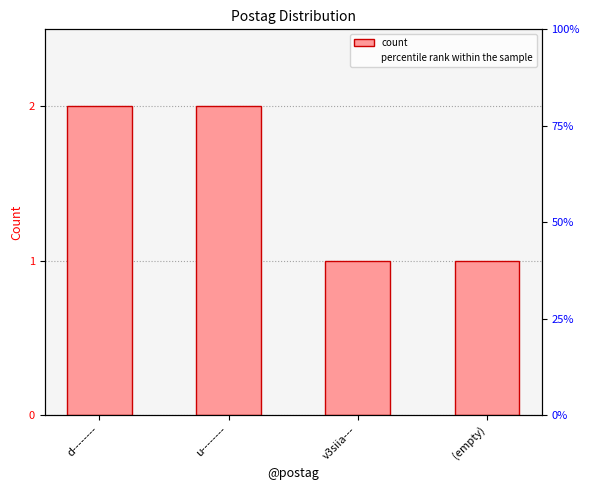

Is it true that percentile rank within the sample equals 33.3 at d--------?

True